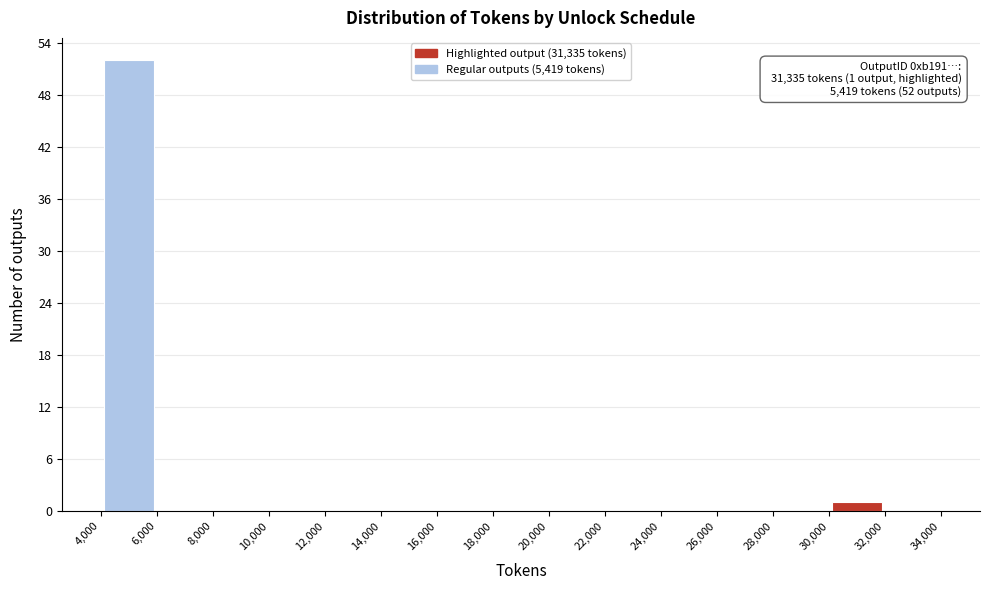

Over which range of the x-axis is the bar tallest?

4,000 to 6,000